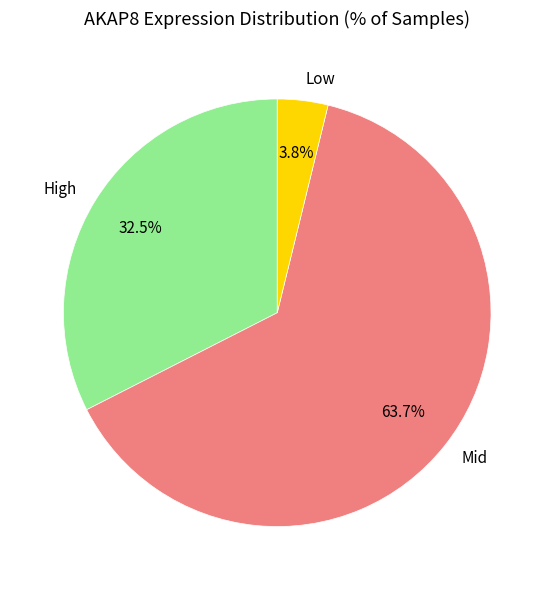

Is there a majority slice in this chart?

Yes